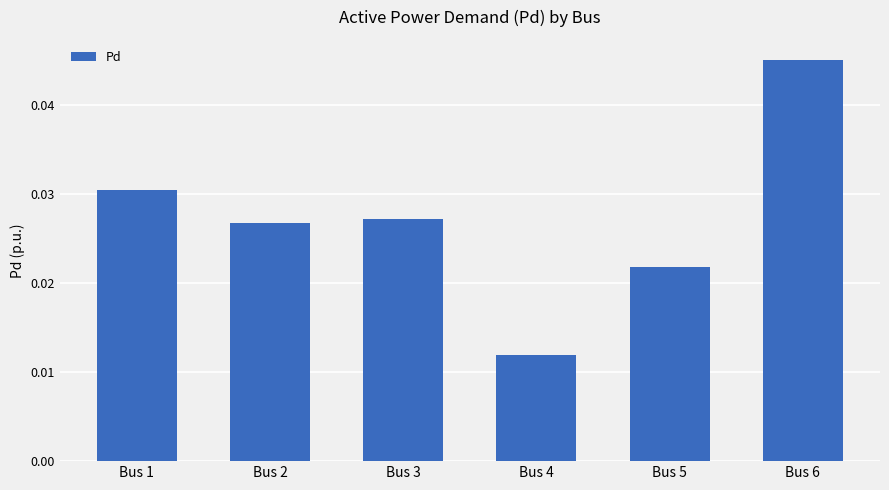

List the labels in order of value, largest first.

Bus 6, Bus 1, Bus 3, Bus 2, Bus 5, Bus 4